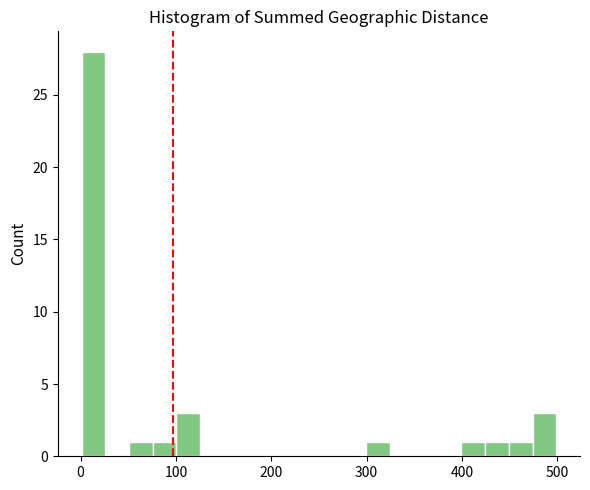

Read against the x-axis, roughly where is the centre of the tallest bar?

10